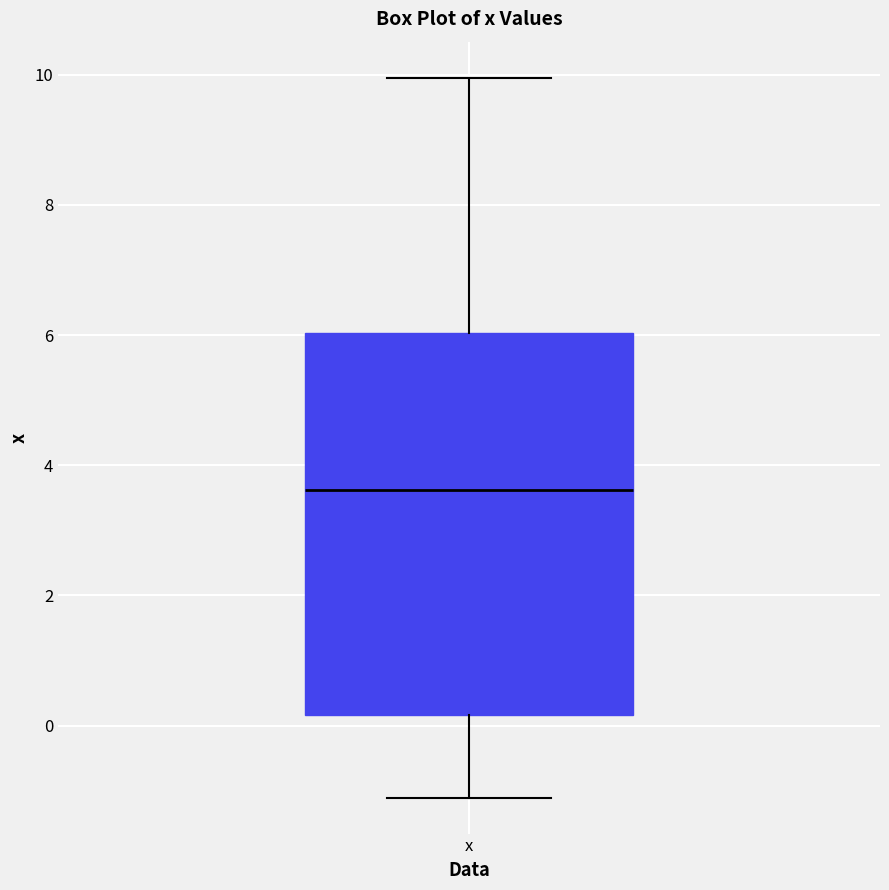

Transcribe this box plot: give where the median line is, the range the box spans, and where the two whiskers end, as read against the y-axis. The values are not printed on the chart, so give them approximately, as read against the axis.

median 3.6, box 0.2 to 6.0, whiskers -1.2 to 10.0